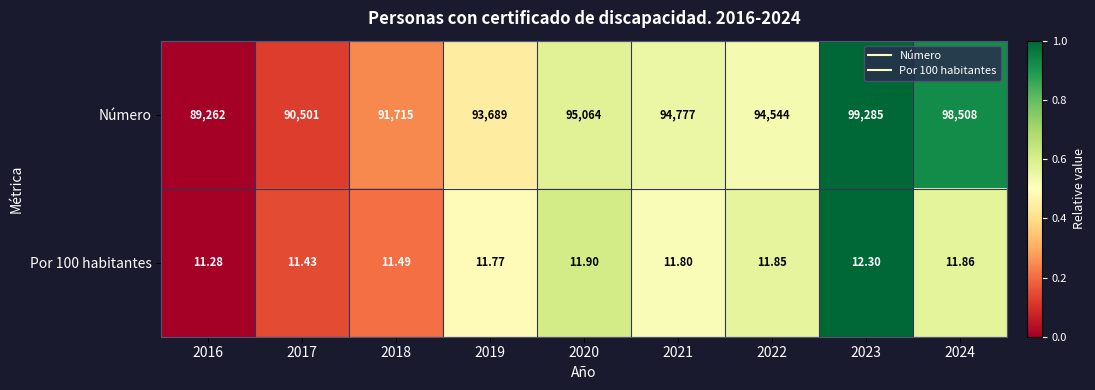

Rank the series at 2017 from lowest to highest value.

Por 100 habitantes, Número